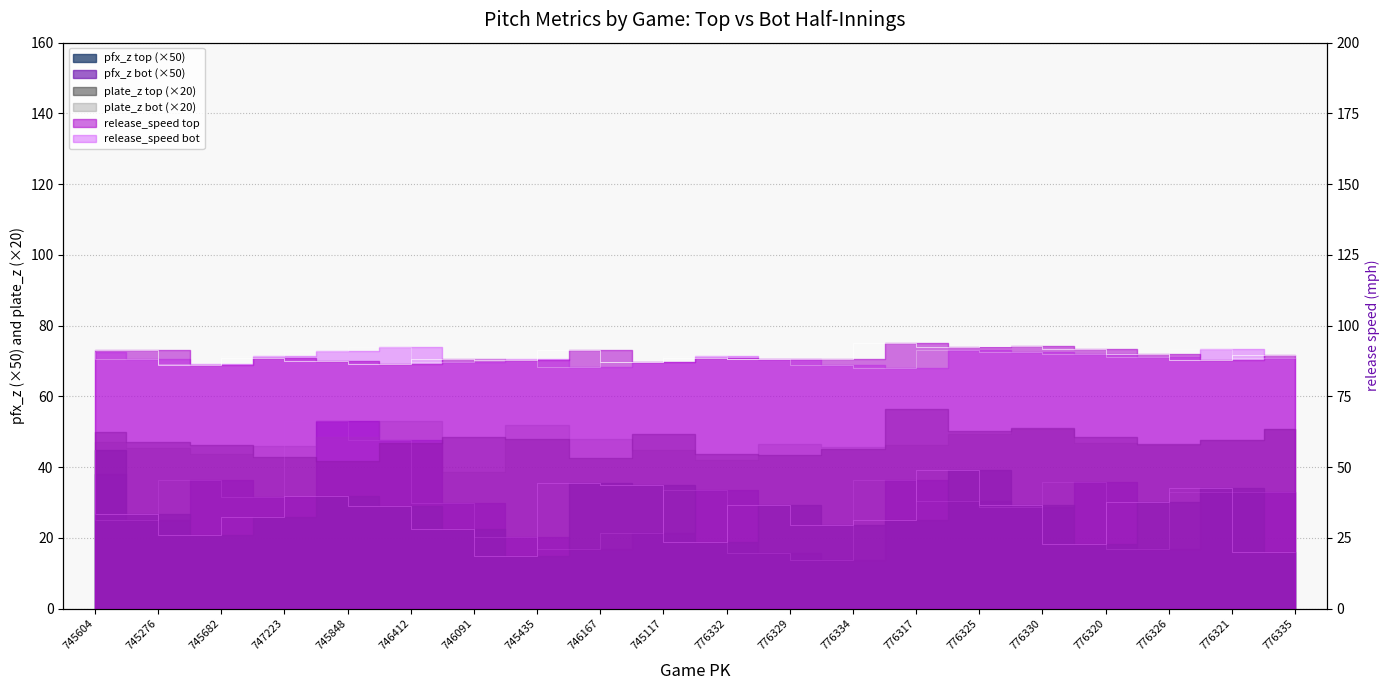

What is the total value across all series at 747223?

235.4